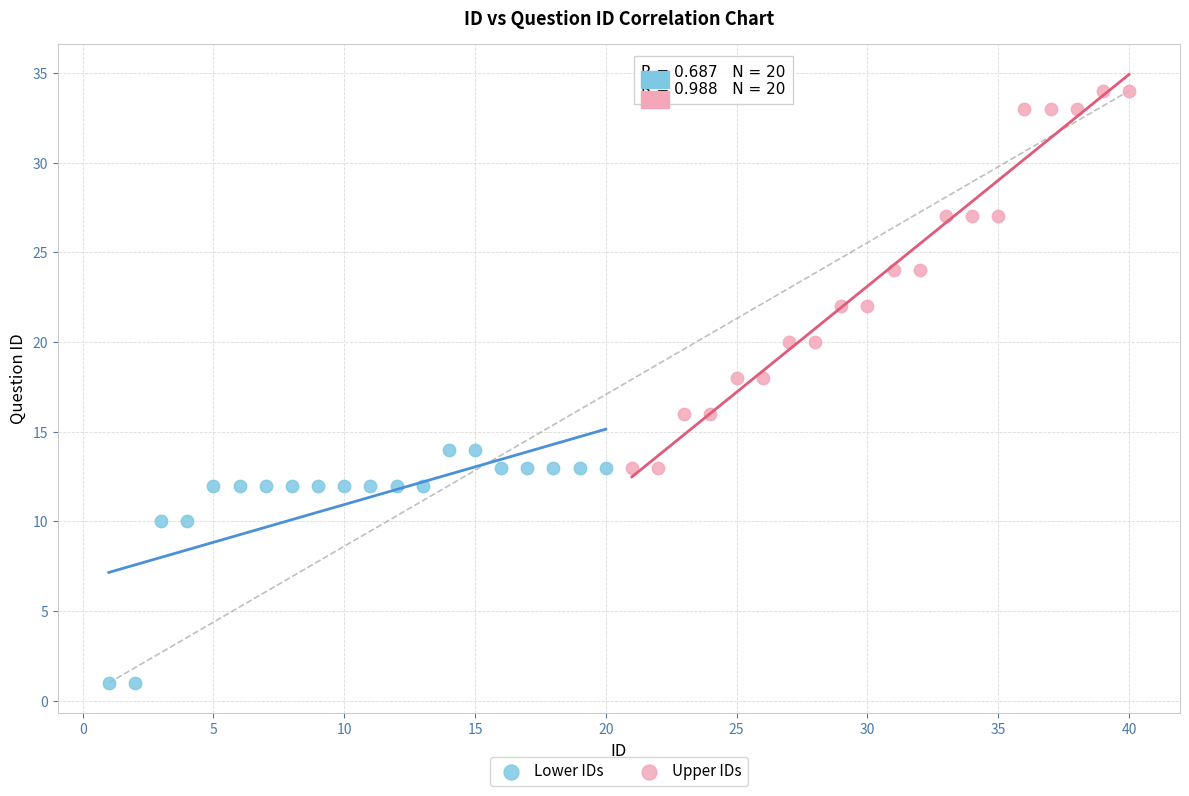

Which series reaches the maximum Y coordinate?

Upper IDs